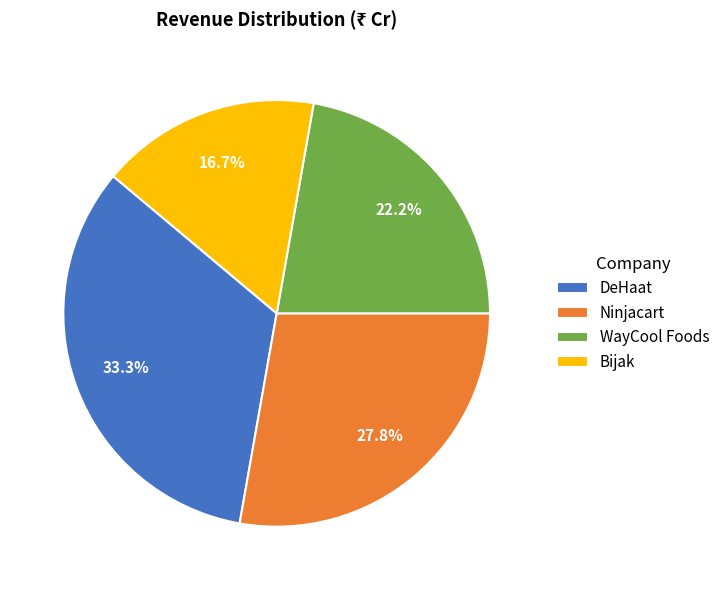

How many slices are in this pie chart?

4